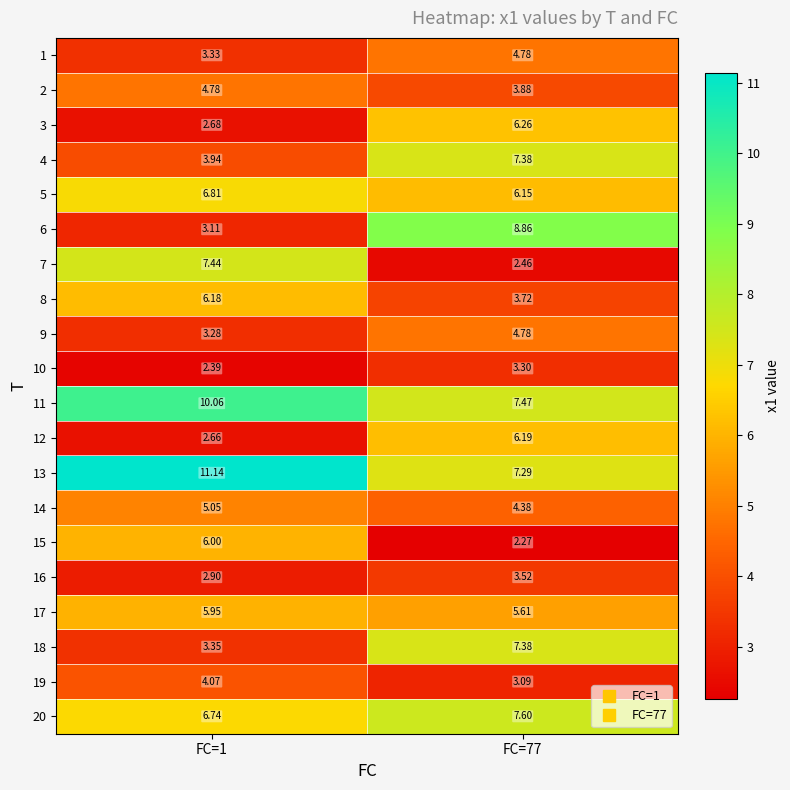

Is the value of 19 at FC=77 greater than the value of 14 at FC=1?

No